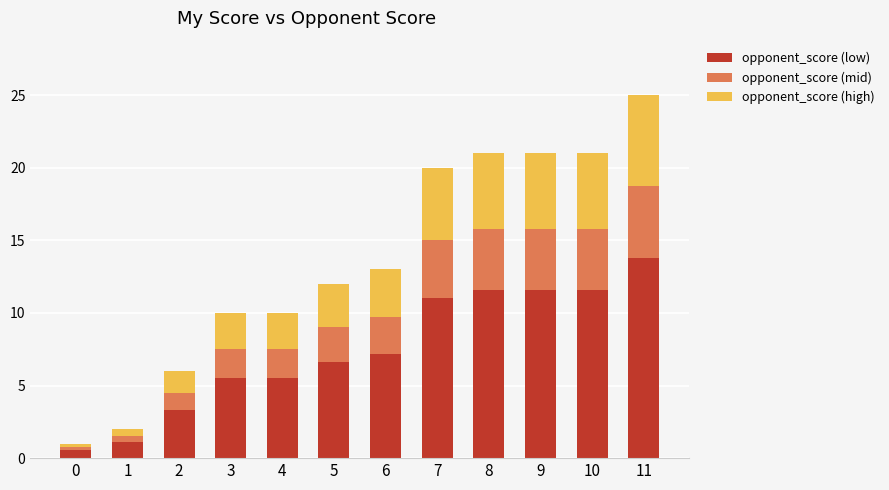

At which label does opponent_score (low) first exceed 7?

6